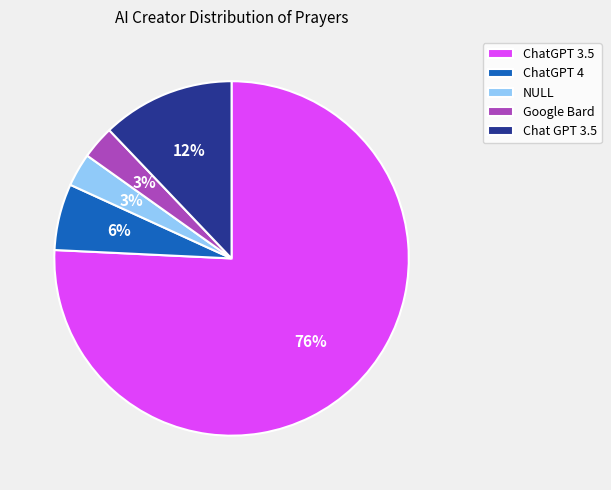

To the nearest percent, what is the average slice percentage?

20%